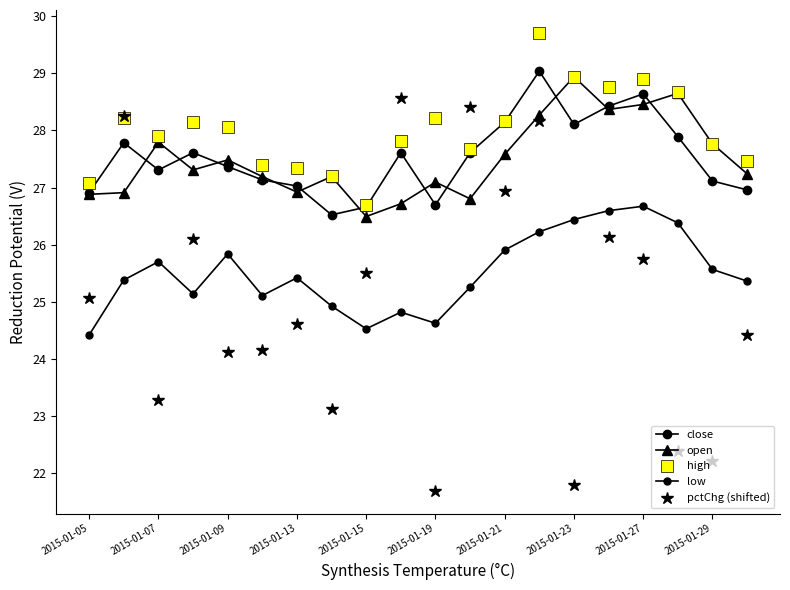

Reading left to right, transcribe all the data shown in this chart.

close: 26.9	27.8	27.3	27.6	27.4	27.1	27.0	26.5	26.7	27.6	26.7	27.6	28.1	29.0	28.1	28.4	28.6	27.9	27.1	27.0
open: 26.9	26.9	27.8	27.3	27.5	27.2	26.9	27.2	26.5	26.7	27.1	26.8	27.6	28.3	28.9	28.4	28.5	28.7	27.8	27.2
high: 27.1	28.2	27.9	28.1	28.1	27.4	27.3	27.2	26.7	27.8	28.2	27.7	28.2	29.7	28.9	28.8	28.9	28.7	27.8	27.5
low: 24.4	25.4	25.7	25.1	25.8	25.1	25.4	24.9	24.5	24.8	24.6	25.3	25.9	26.2	26.4	26.6	26.7	26.4	25.6	25.4
pctChg (shifted): 25.1	28.2	23.3	26.1	24.1	24.1	24.6	23.1	25.5	28.6	21.7	28.4	26.9	28.2	21.8	26.1	25.8	22.4	22.2	24.4